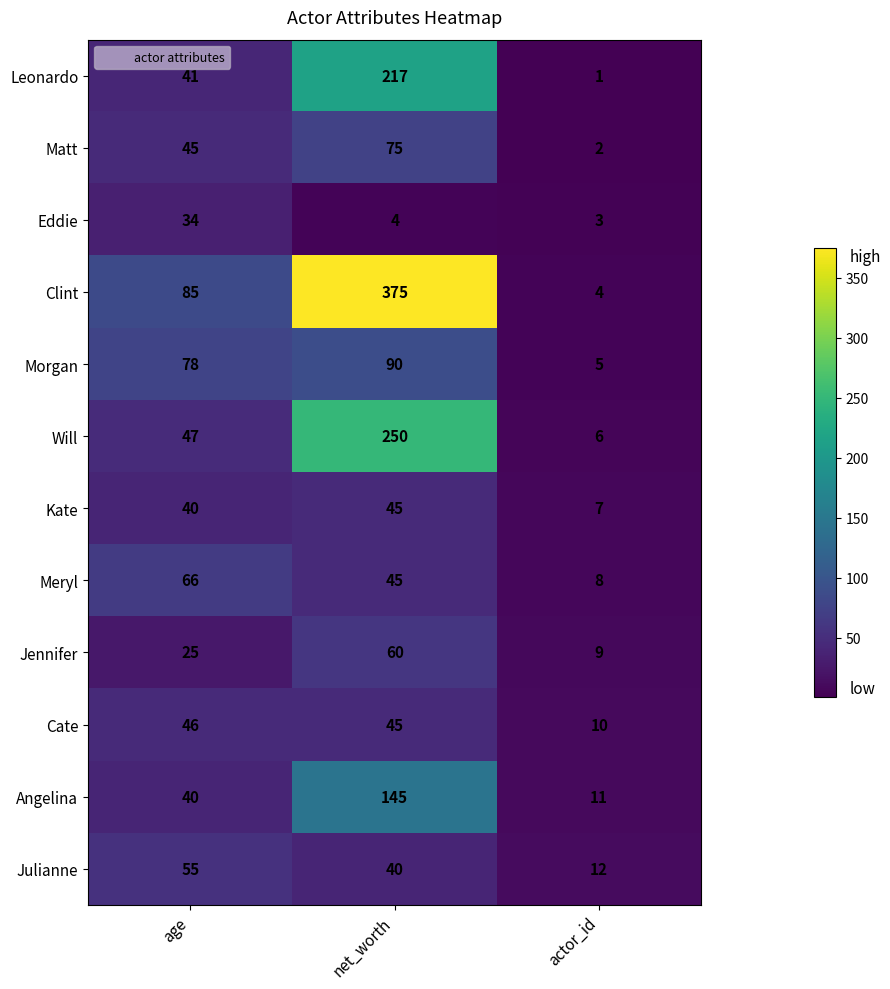

What is the difference between the highest and lowest values at actor_id?

11